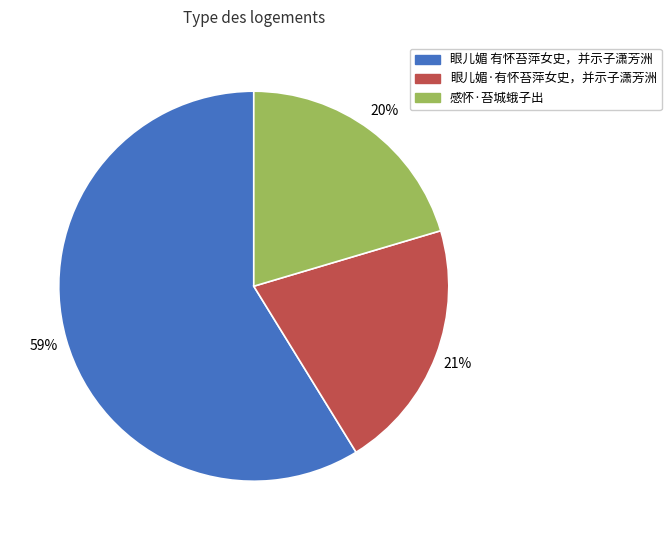

Is there any slice that represents more than half of the pie?

Yes